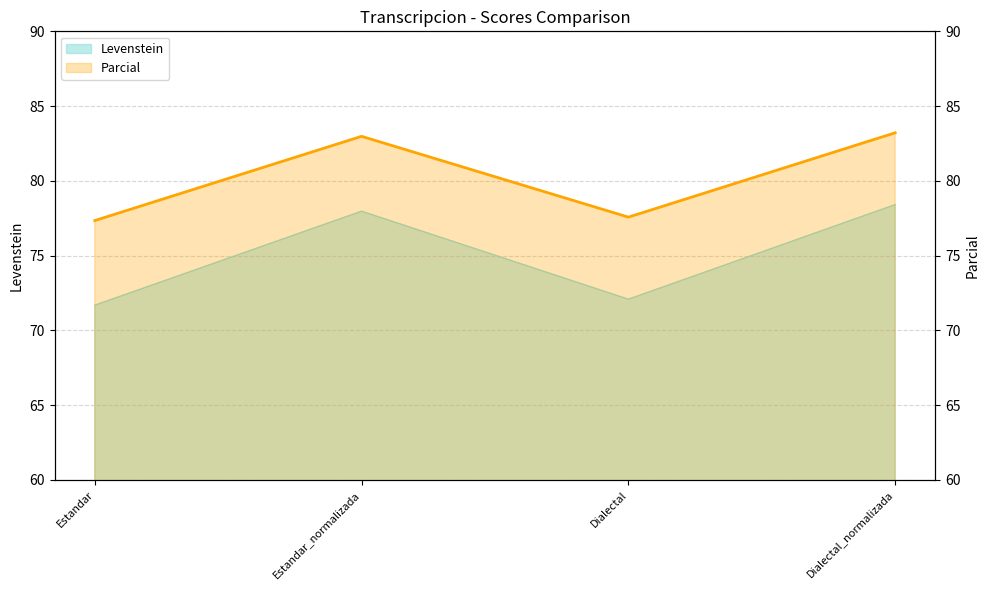

The chart shows a value of 77.3 at Estandar. True or false?

True